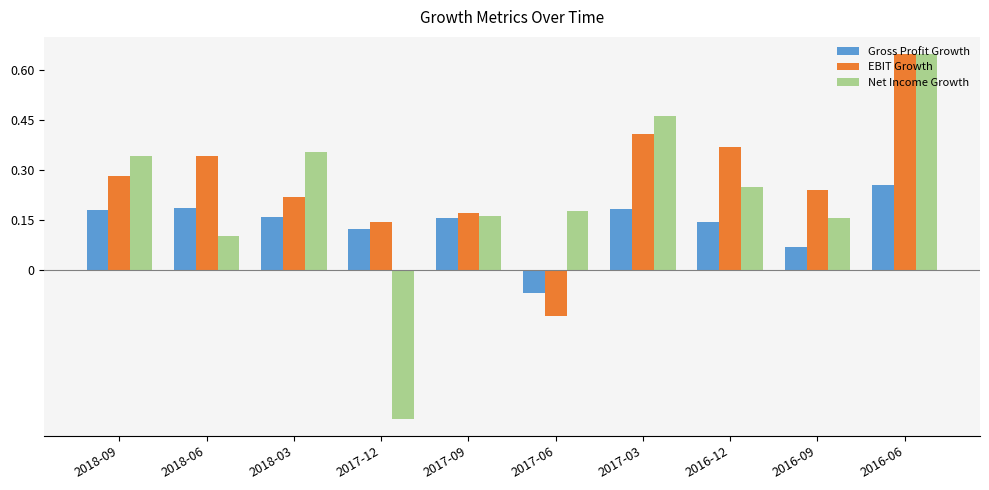

How many negative values does the EBIT Growth series have?

1